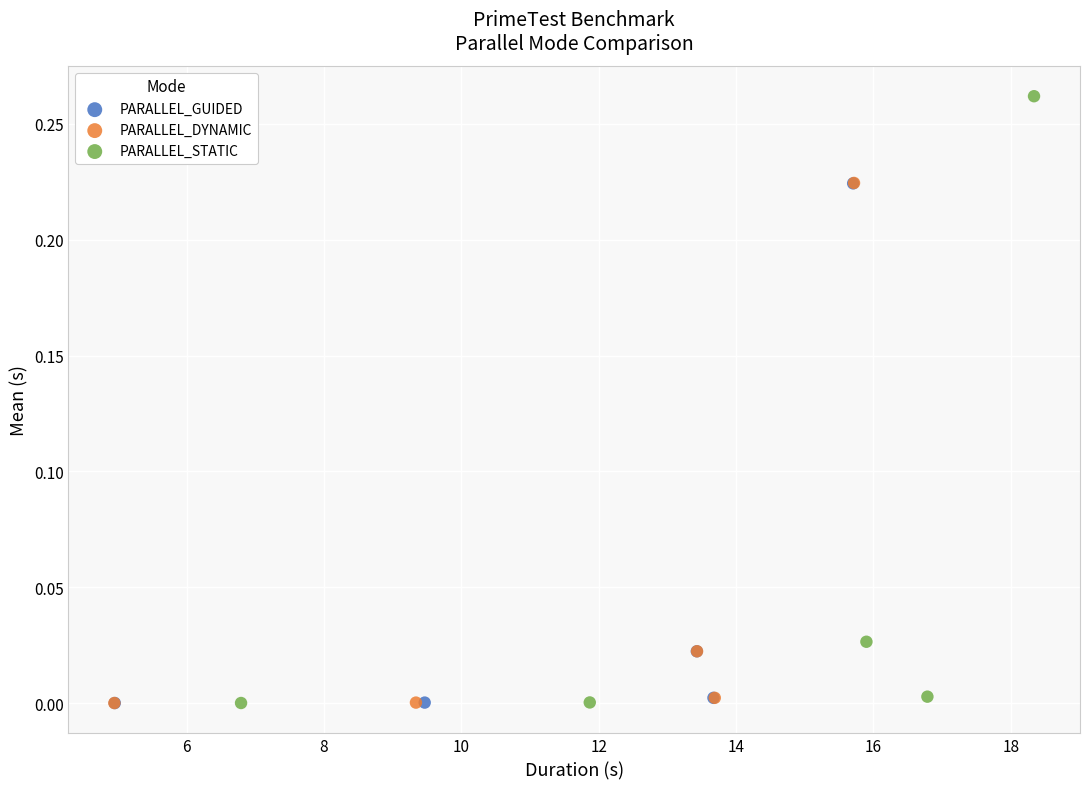

Which series contains the highest Y value?

PARALLEL_STATIC